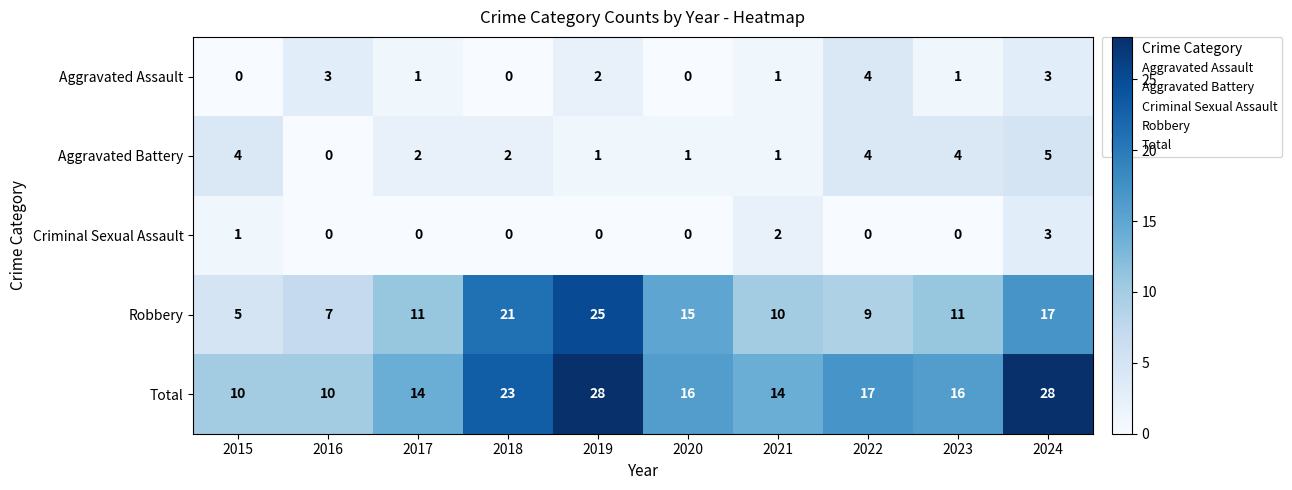

The value of Criminal Sexual Assault at 2017 is 2. True or false?

False